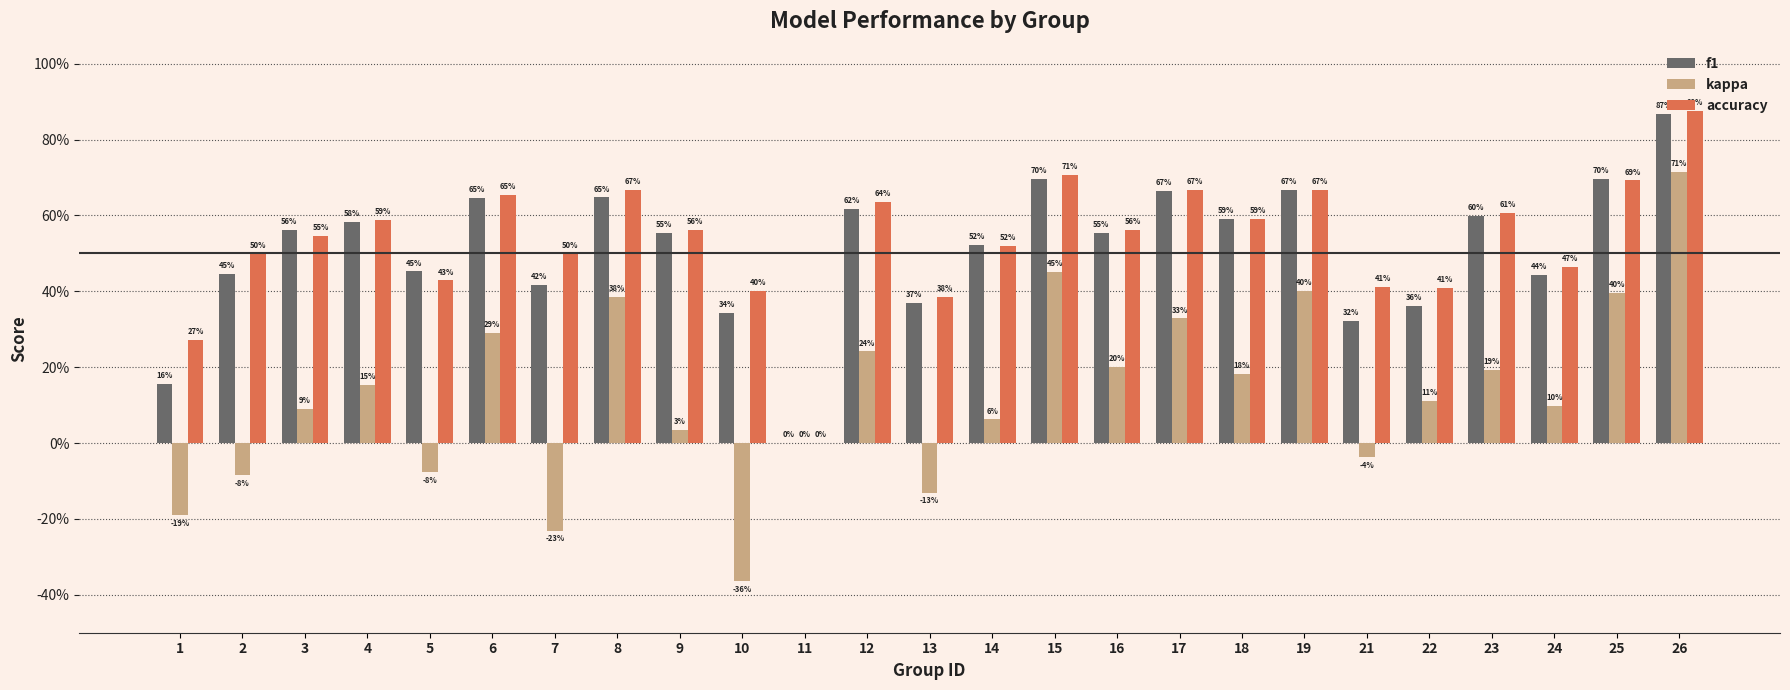

What are all the series names shown in the legend?

f1, kappa, accuracy